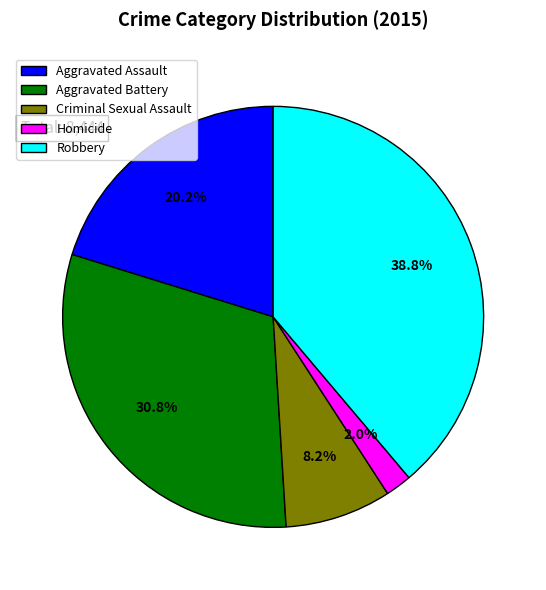

Rank the categories by value from highest to lowest.

Robbery, Aggravated Battery, Aggravated Assault, Criminal Sexual Assault, Homicide